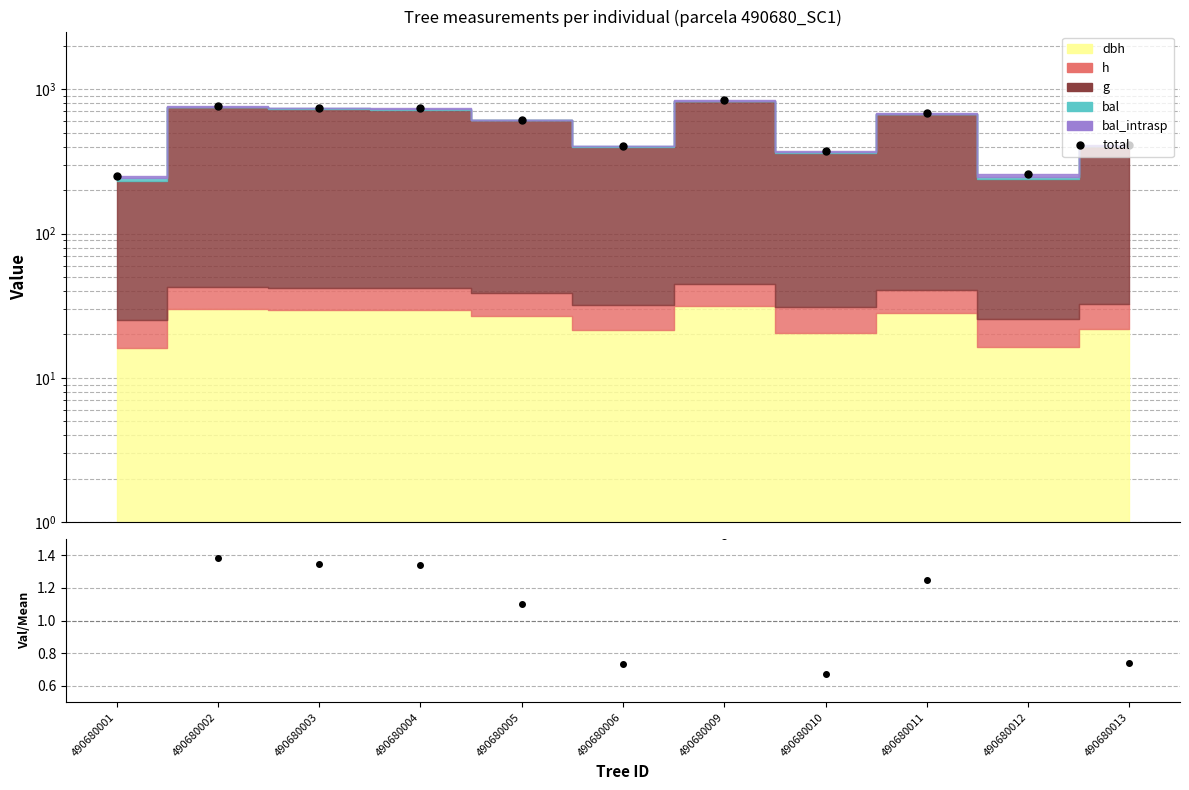

Reading left to right, what are all the values shown in this chart?

total: 252.0	762.3	741.7	737.6	606.4	404.7	834.7	371.3	686.1	257.5	407.2
ratio: 0.5	1.4	1.3	1.3	1.1	0.7	1.5	0.7	1.2	0.5	0.7